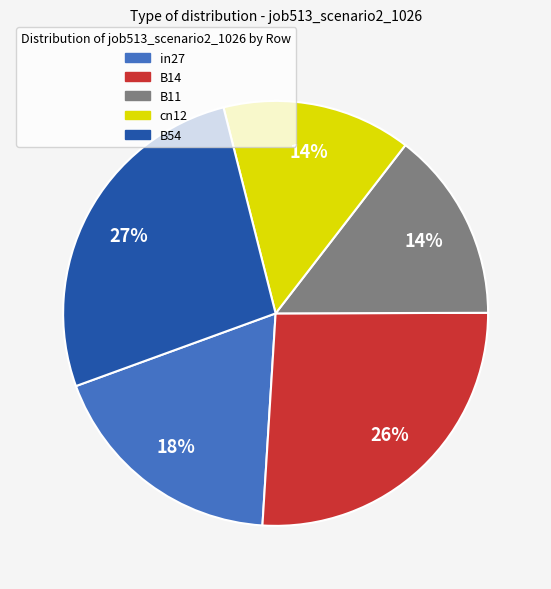

Between in27 and B11, which is larger?

in27